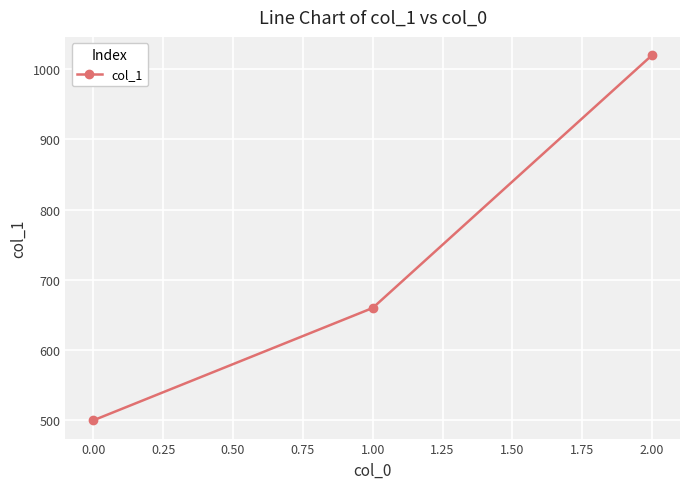

What is the value of the 2nd point from the left?

660